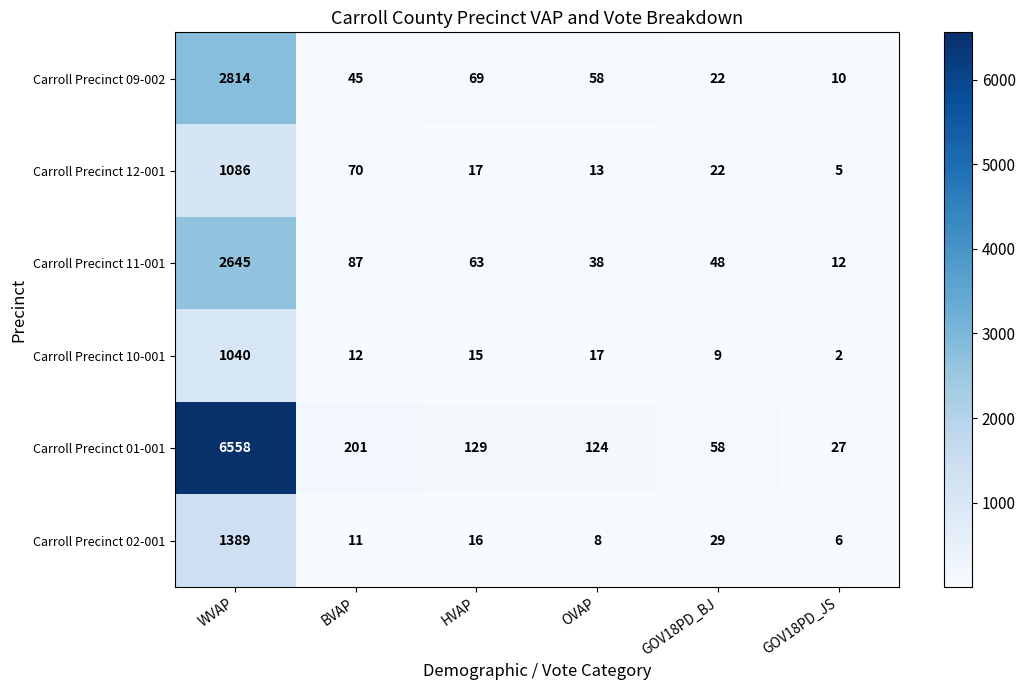

The value of Carroll Precinct 12-001 at WVAP is 1086. True or false?

True